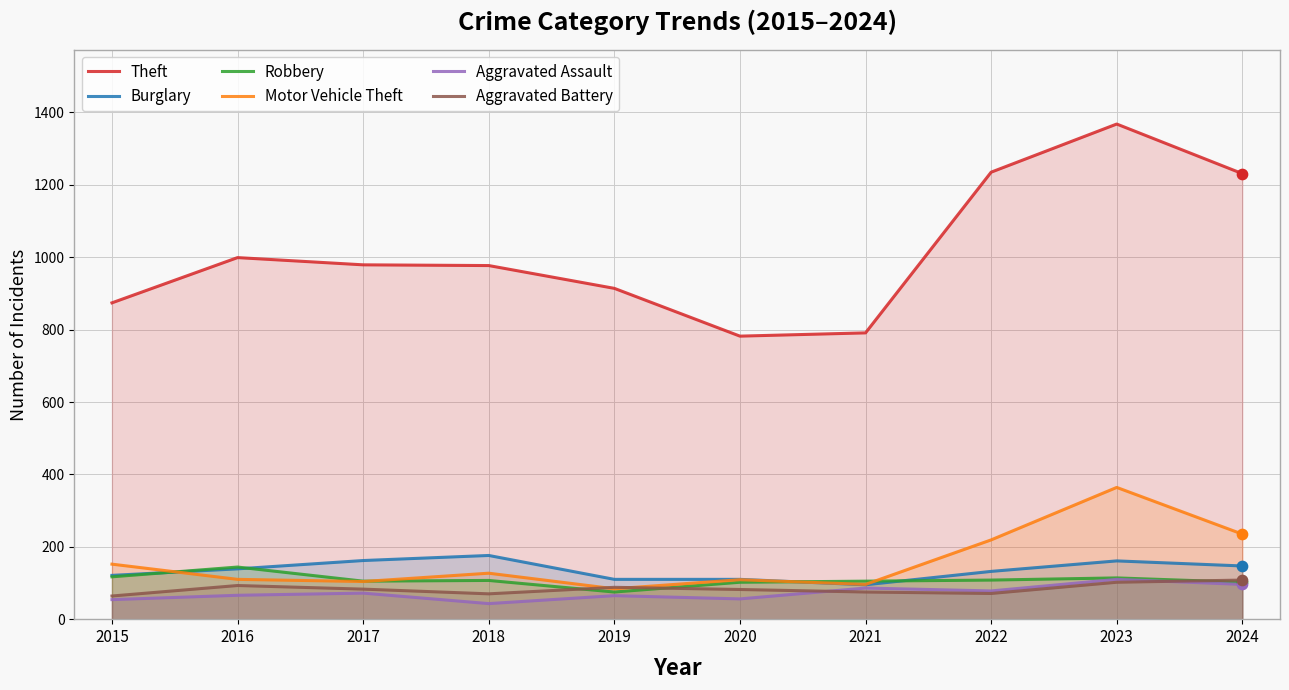

Which series has the largest total across all categories?

Theft